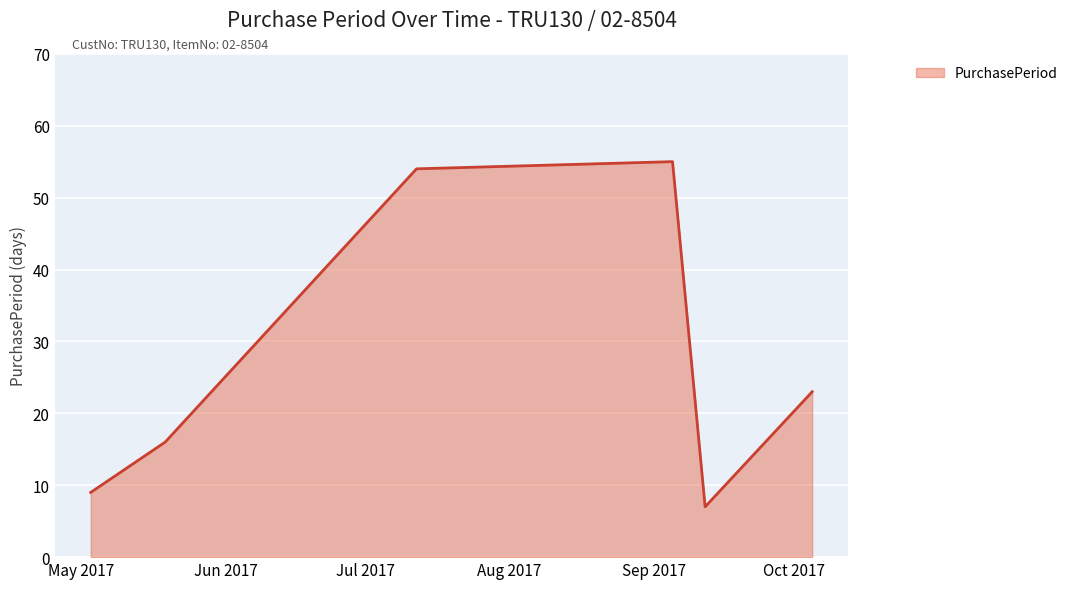

What is the smallest value displayed?

7